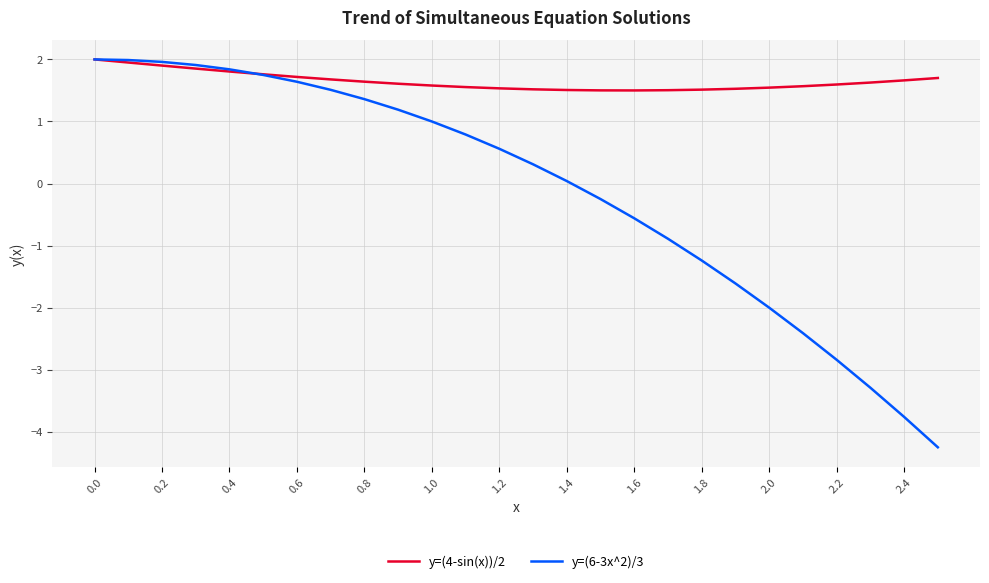

What are all the series names shown in the legend?

y=(4-sin(x))/2, y=(6-3x^2)/3